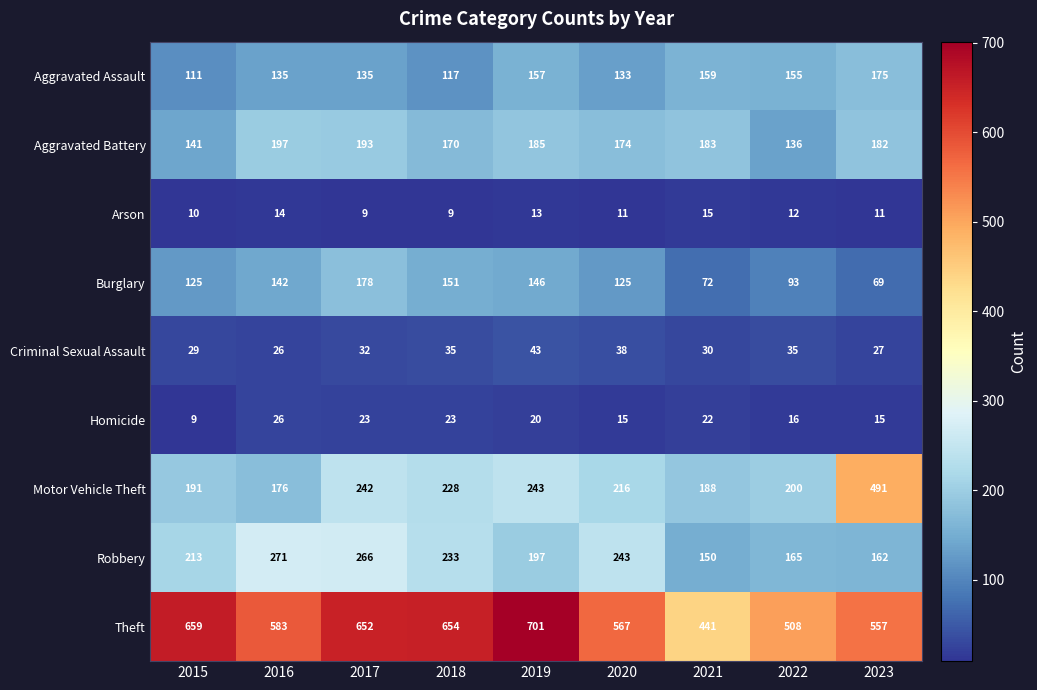

Rank the series by their maximum value, from highest to lowest.

Theft, Motor Vehicle Theft, Robbery, Aggravated Battery, Burglary, Aggravated Assault, Criminal Sexual Assault, Homicide, Arson